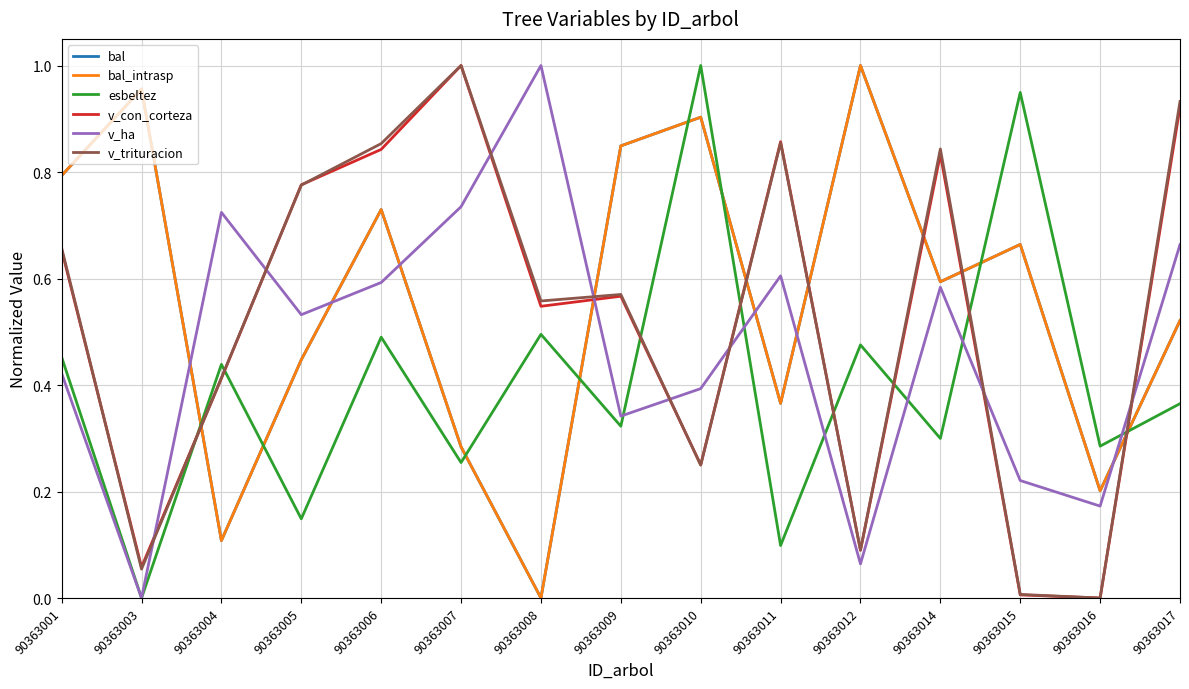

The value of v_ha at 90363011 is 0.2. True or false?

False